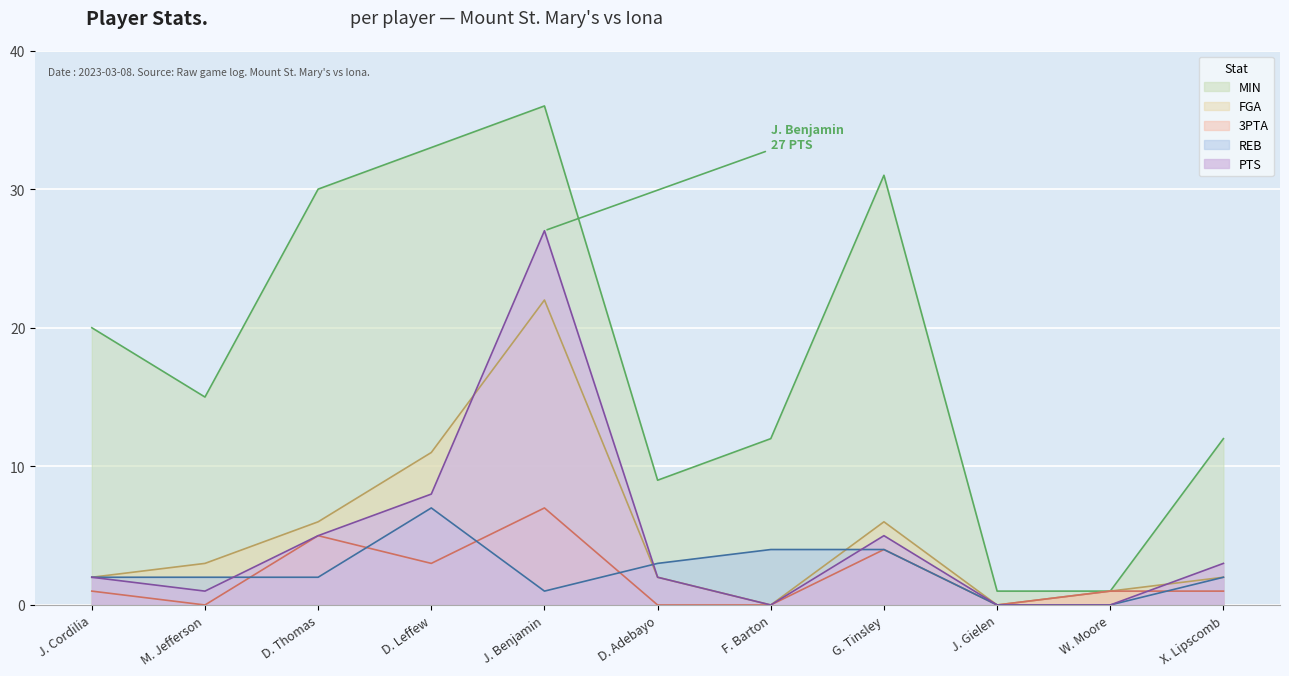

The value of PTS at D. Thomas is 3. True or false?

False